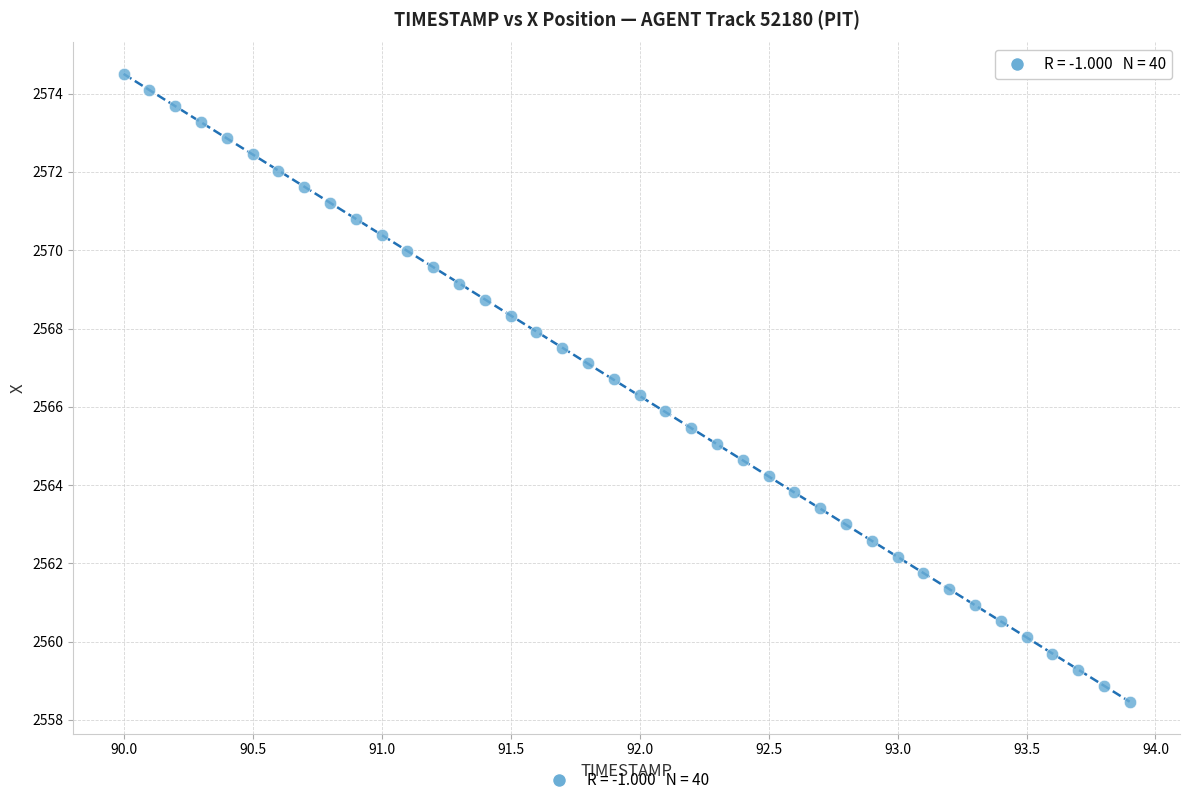

What is the range of X values (max minus min)?

3.9